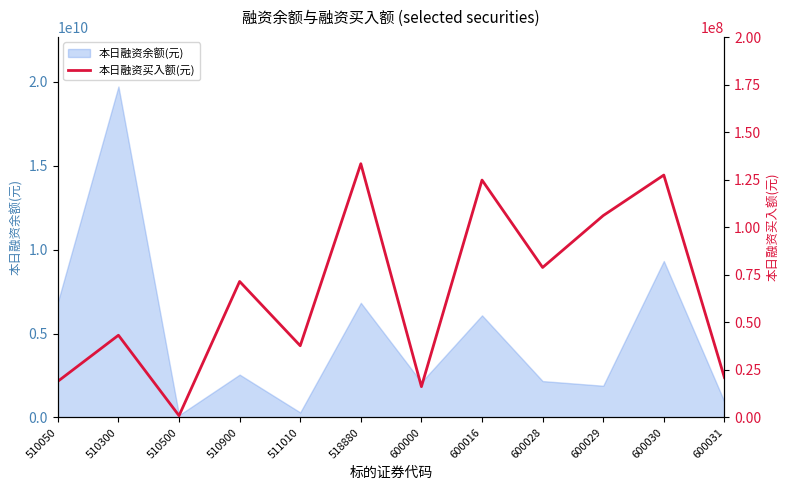

What is the difference between the maximum and minimum values?

132558656